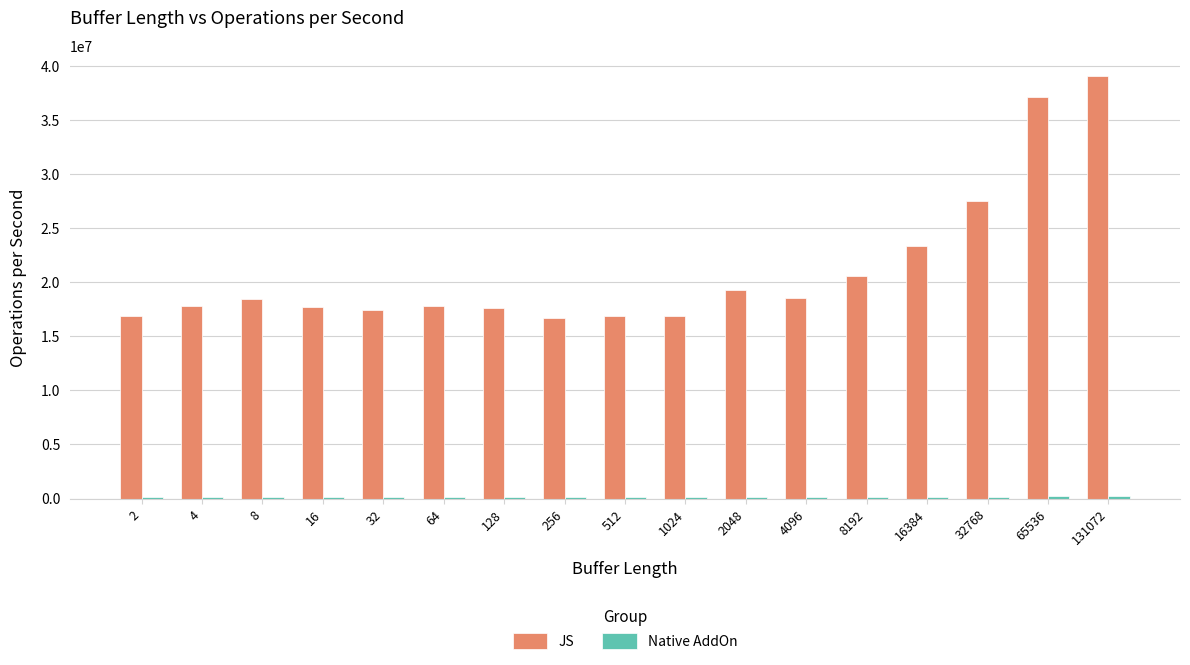

Which series has the largest total across all categories?

JS